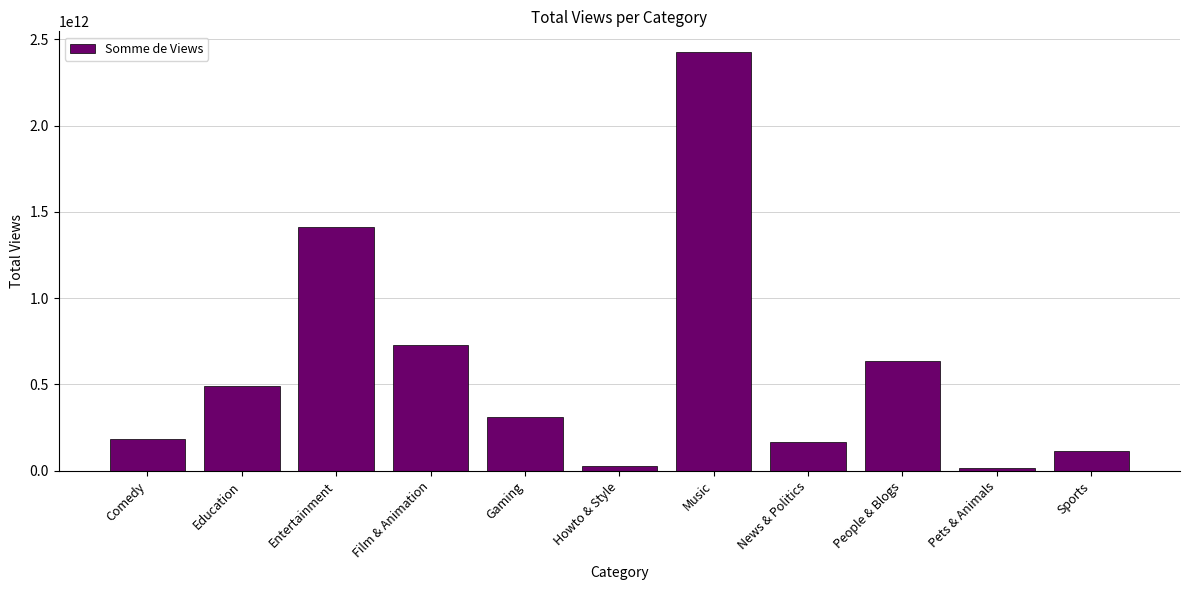

Are the bars grouped side by side (vs. stacked)?

No